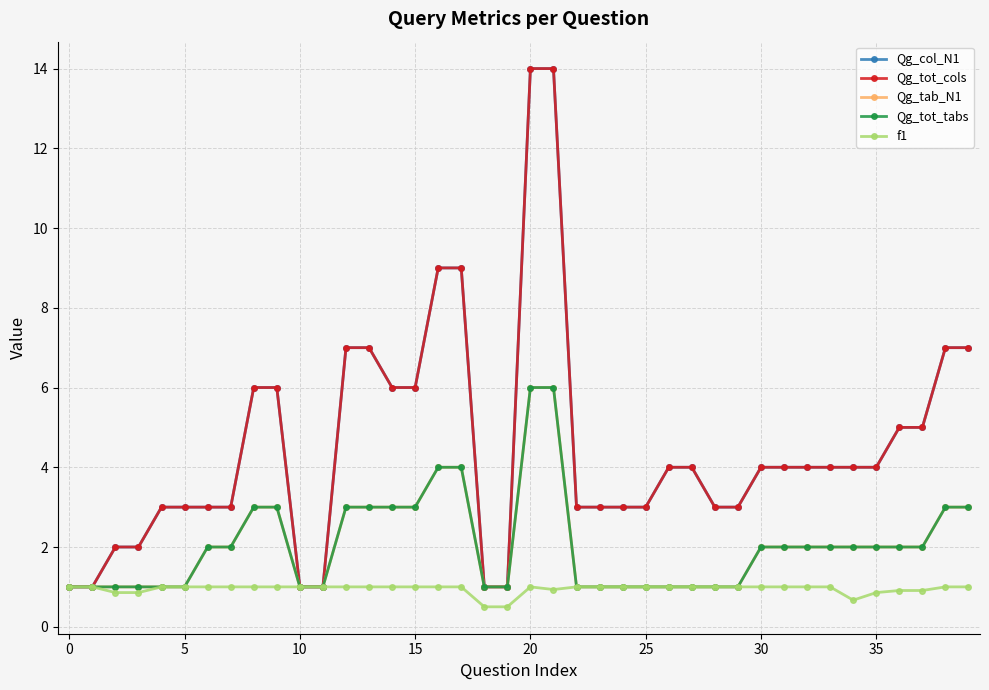

How many lines are shown in the chart?

5